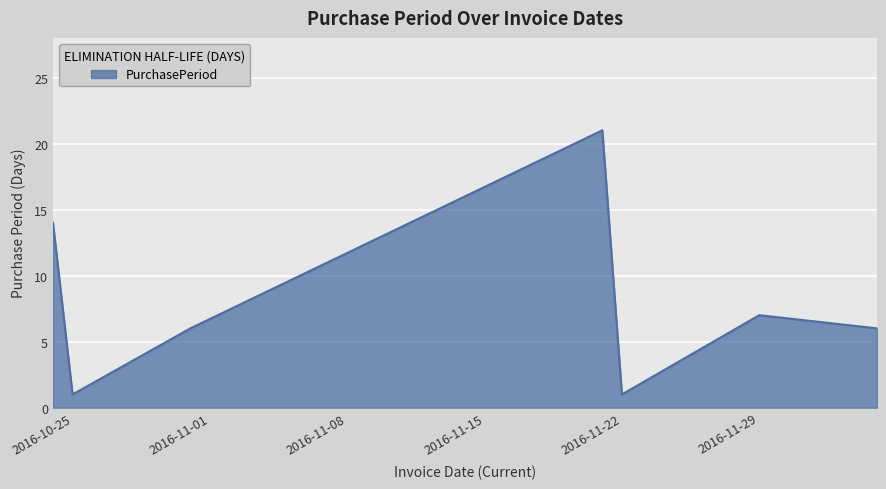

Reading right to left, extract all data points from this chart.

6	7	1	21	6	1	14